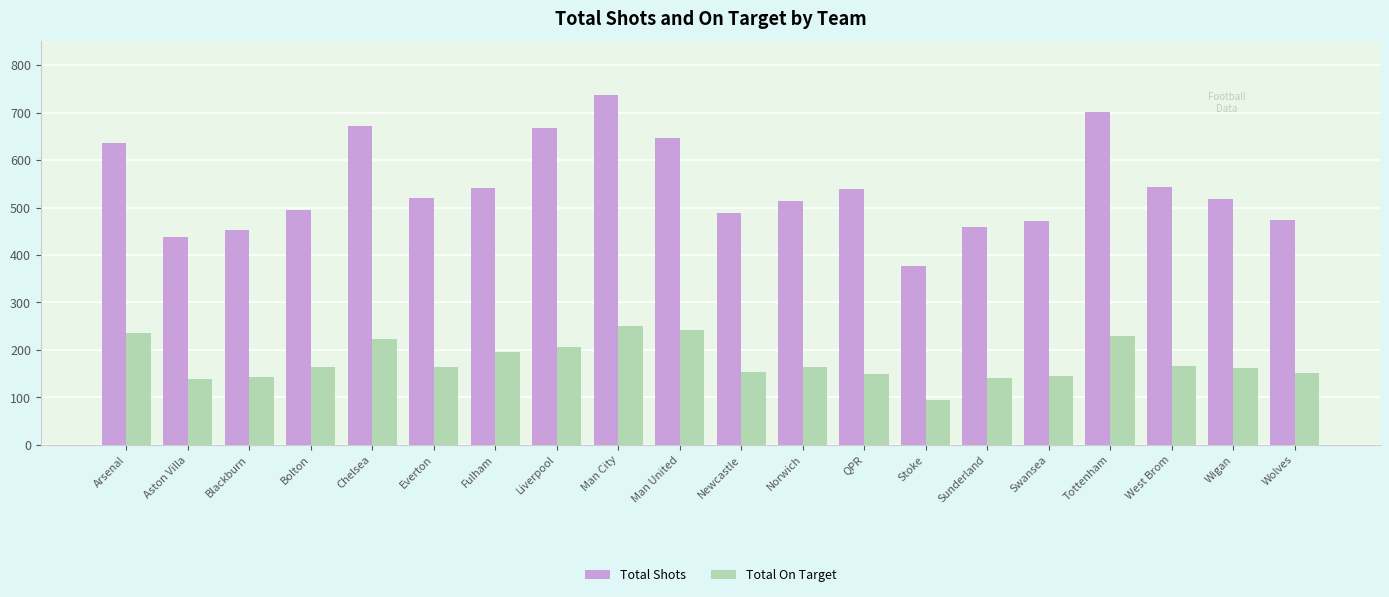

What are all the series names shown in the legend?

Total Shots, Total On Target